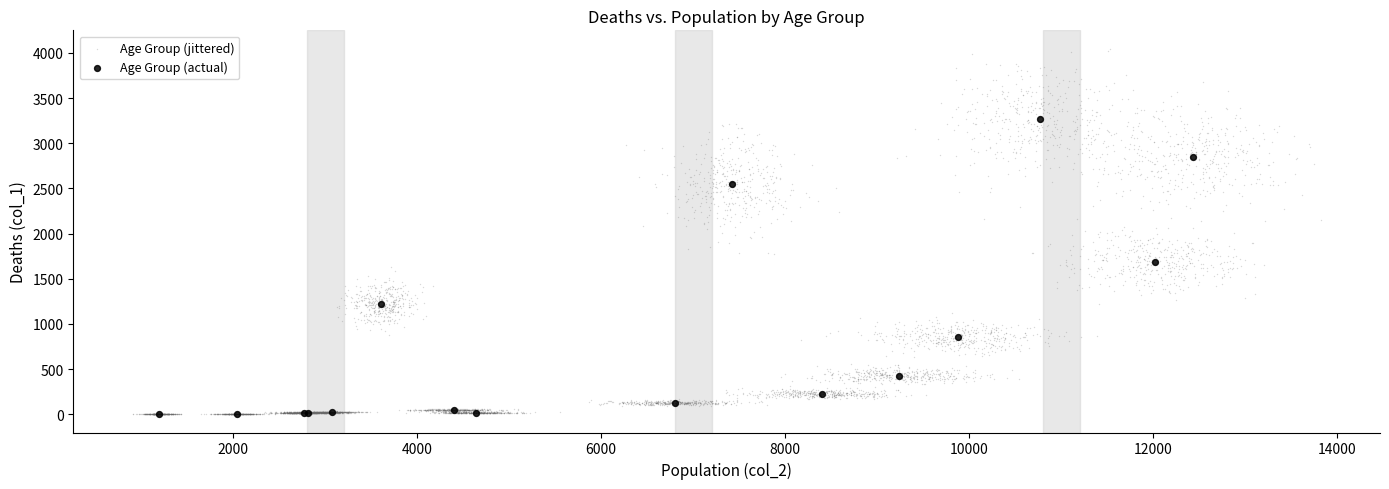

Which series contains the highest Y value?

Age Group (actual)